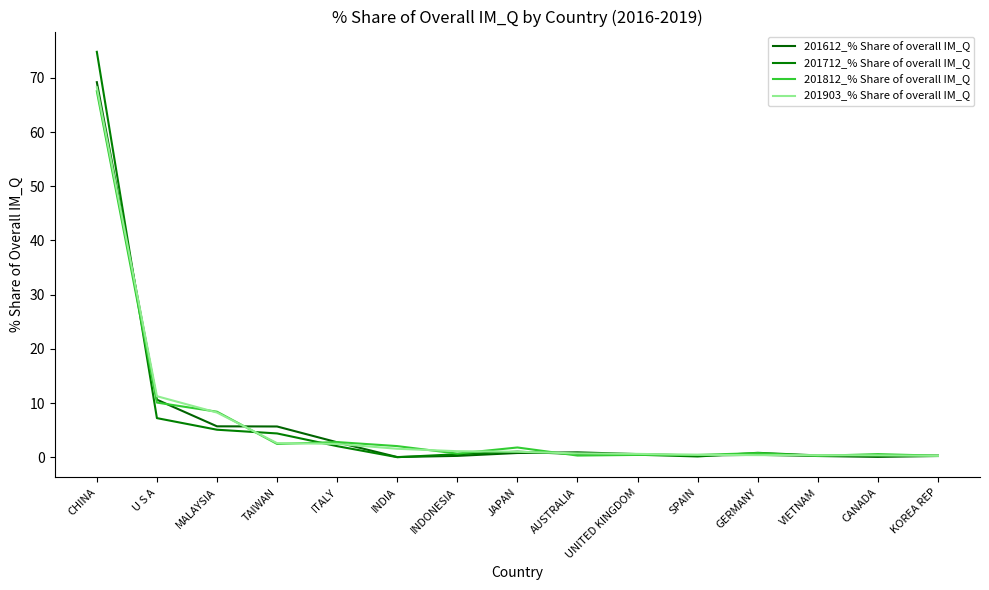

Does the chart display data point markers on the line(s)?

No